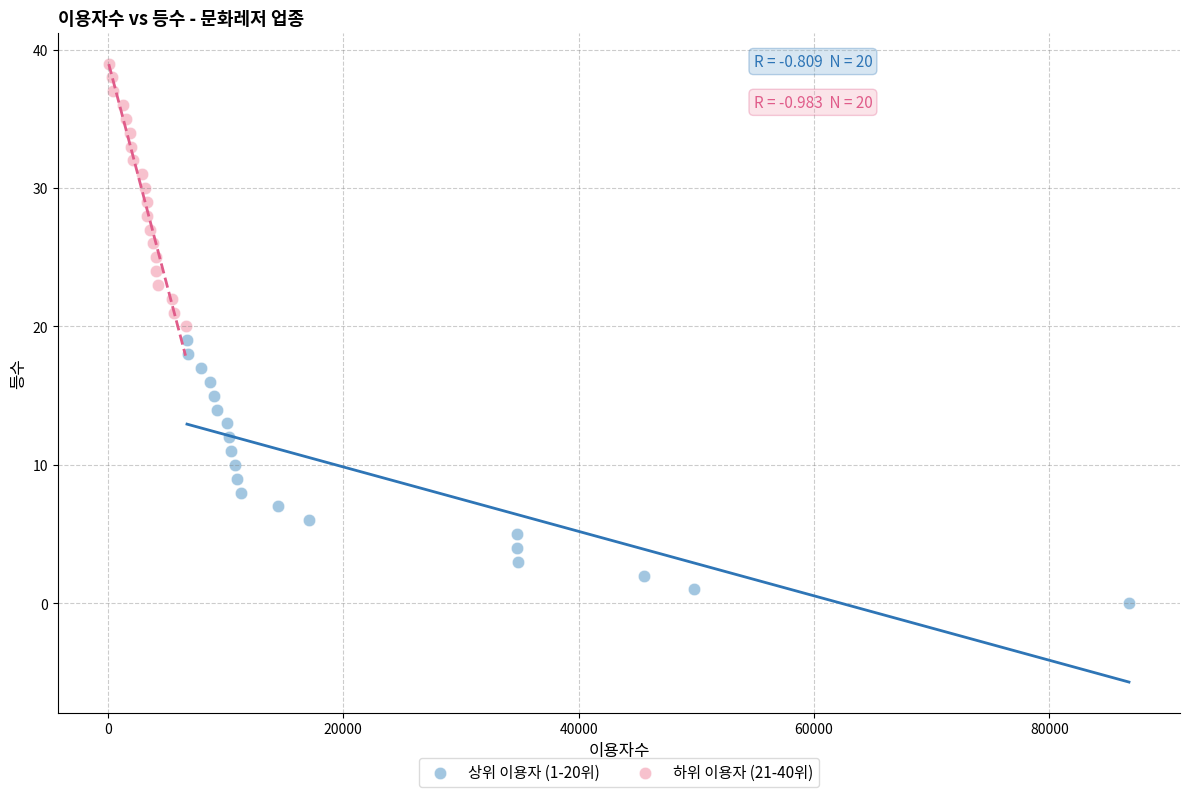

Which series reaches the minimum Y coordinate?

상위 이용자 (1-20위)